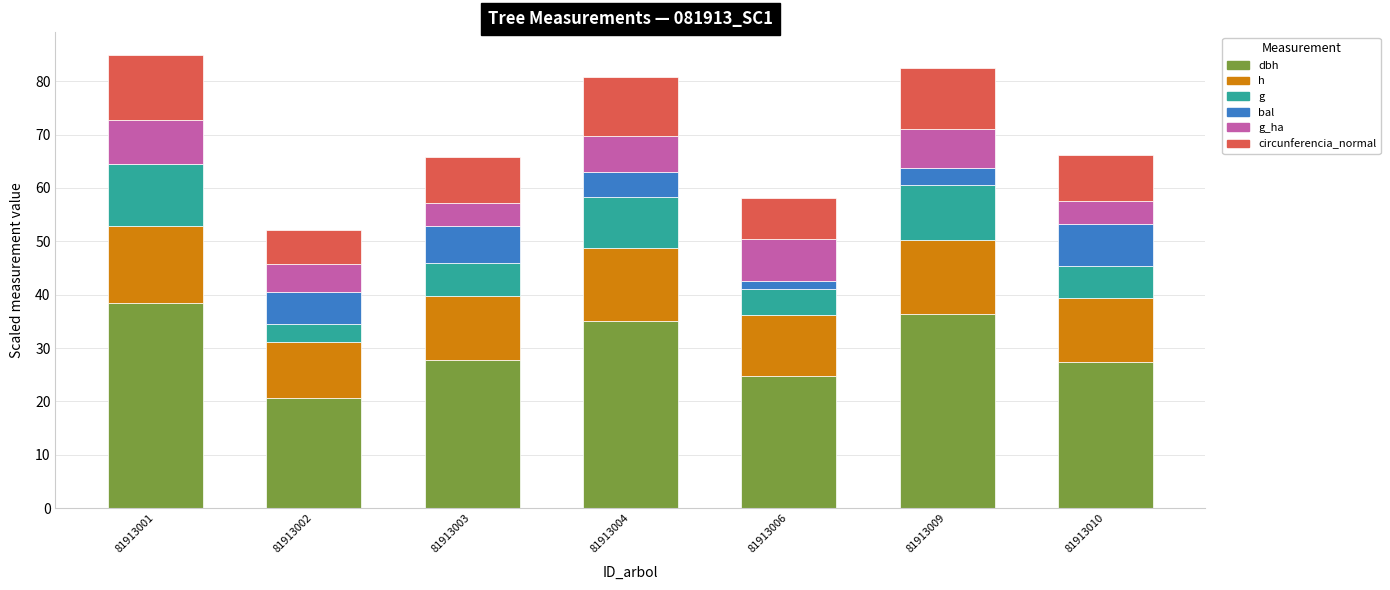

What is the total value across all series at 81913003?

65.9